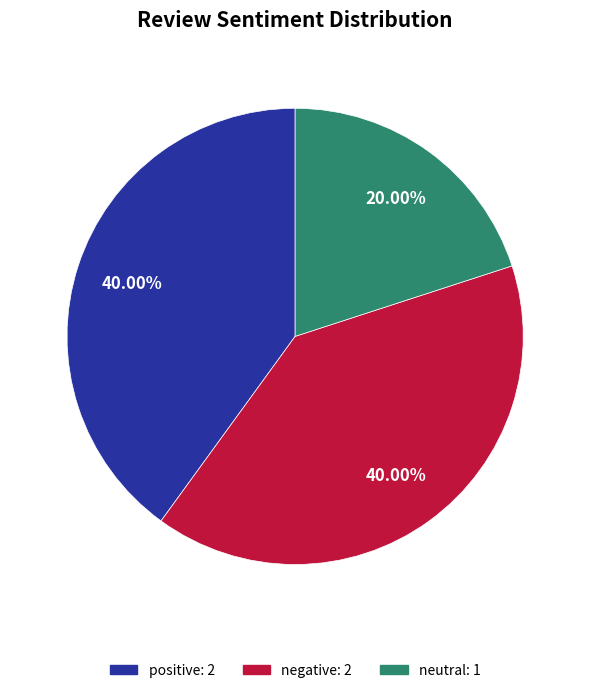

Do positive and neutral together represent more than half of the pie?

Yes